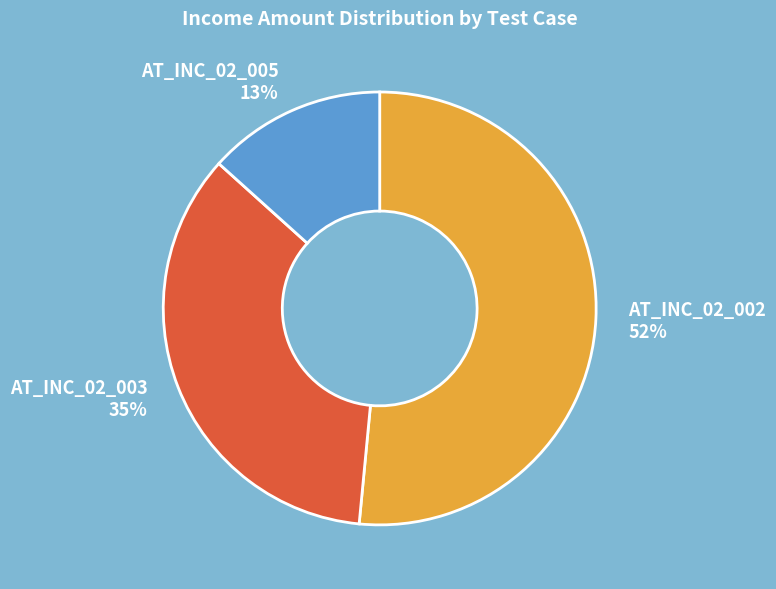

To the nearest percent, what is the average slice percentage?

33%